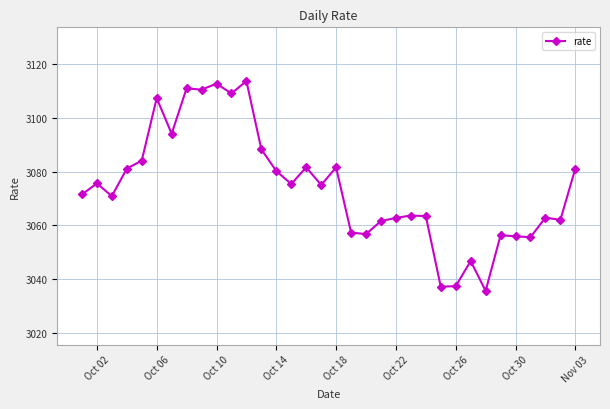

What is the average value?

3074.2